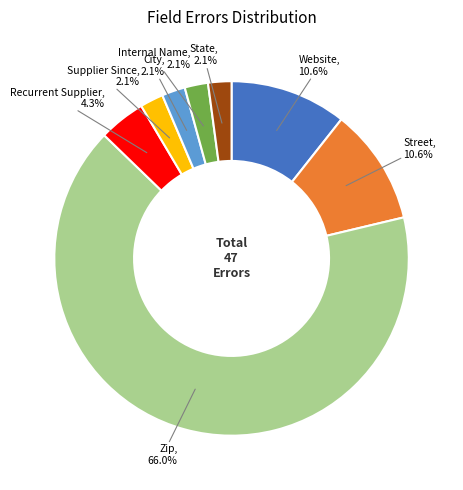

How many slices are in this pie chart?

8